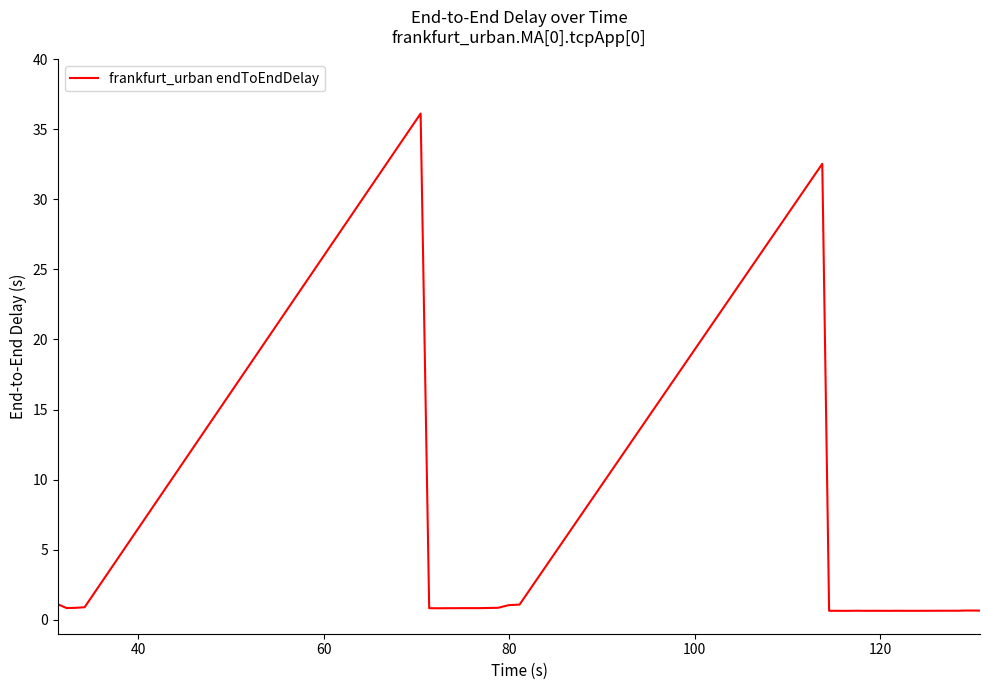

What is the difference between the maximum and minimum values?

35.5